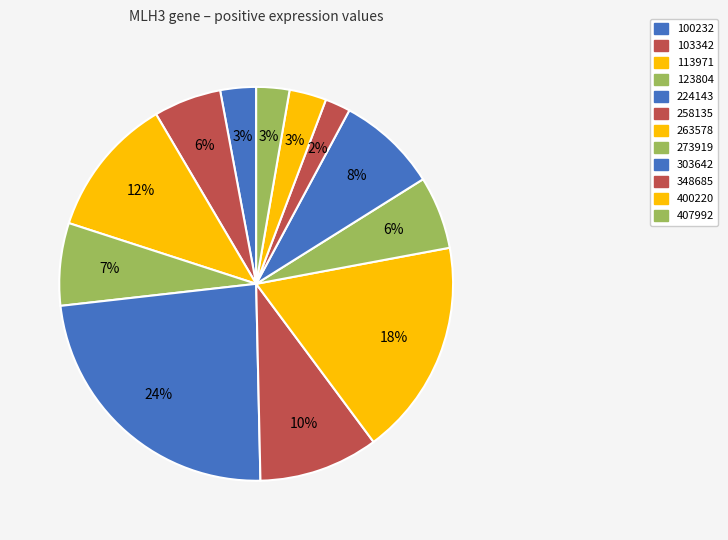

To the nearest percent, what portion does 103342 represent?

6%